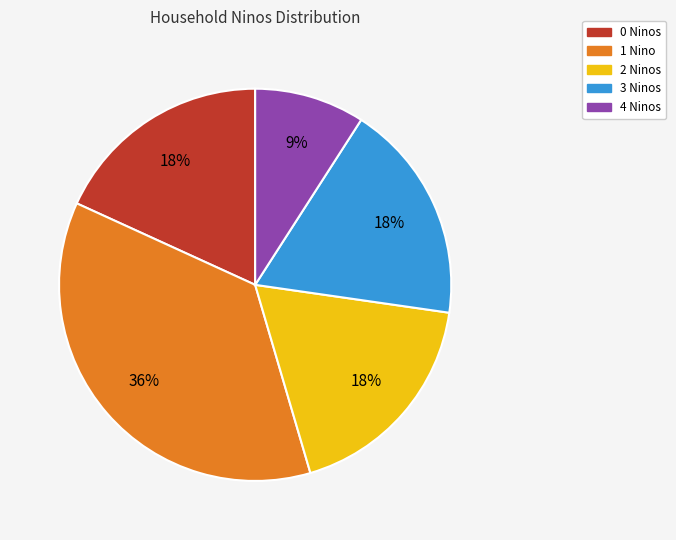

How many segments does this pie chart have?

5